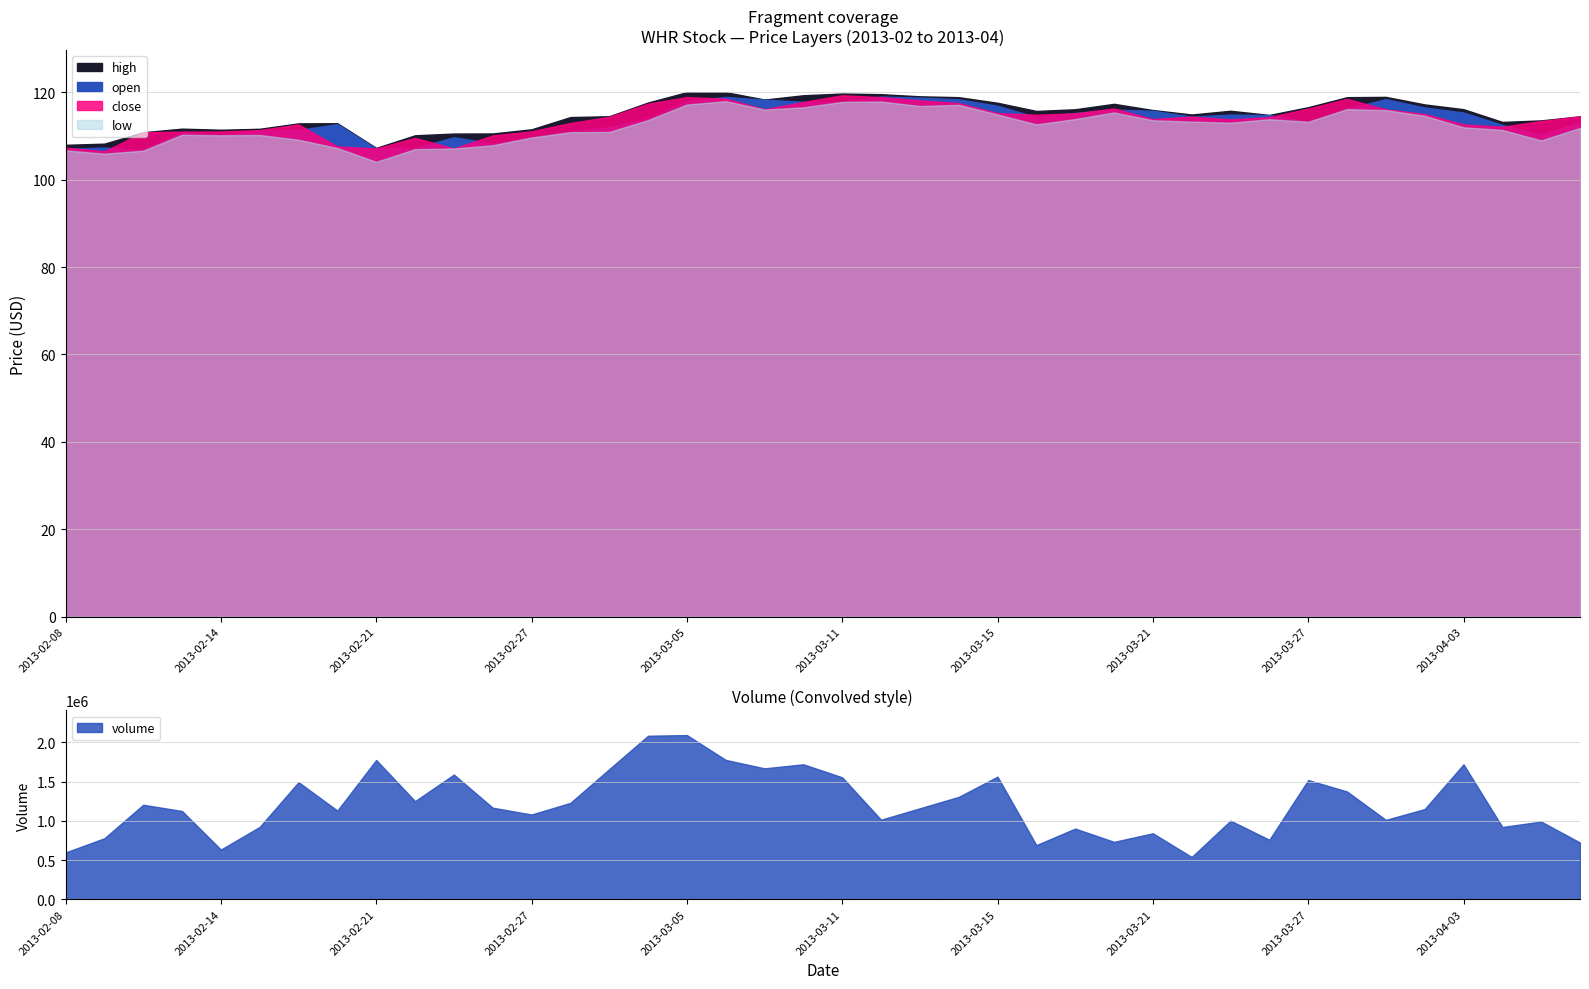

How many values in the open series are below 114?

20